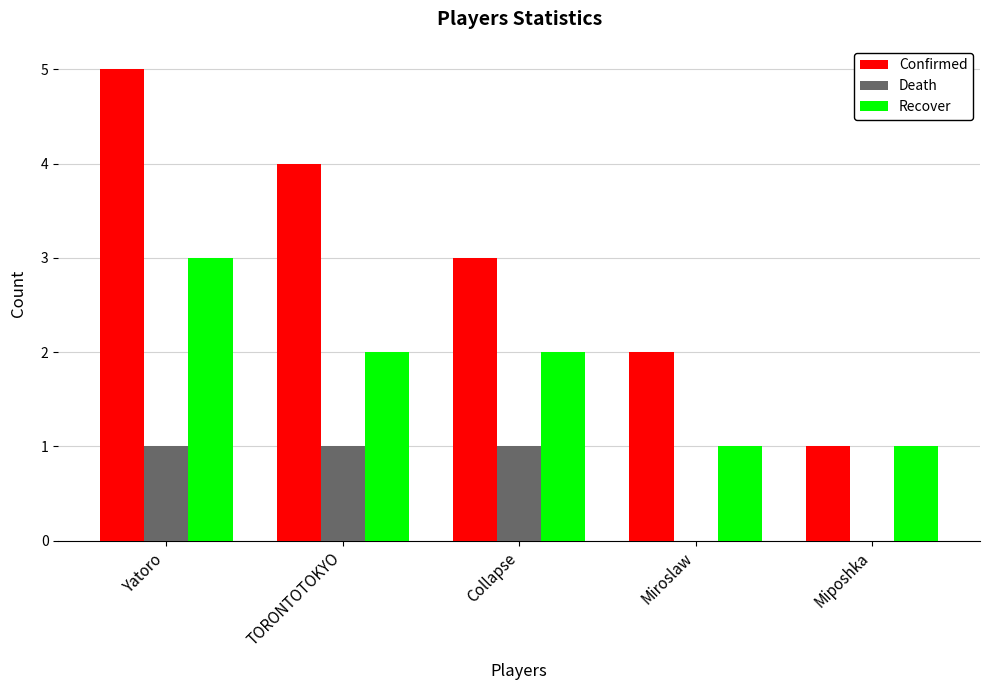

What is the spread (max minus min) of values at Miposhka?

1